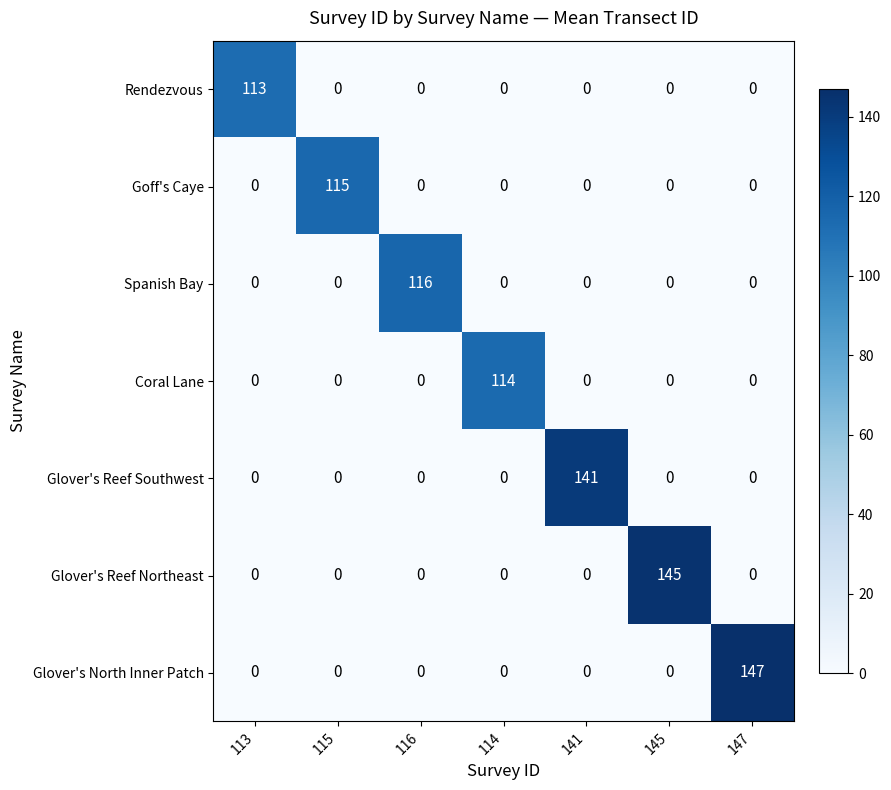

List the series in order of their peak value, lowest first.

Rendezvous, Coral Lane, Goff's Caye, Spanish Bay, Glover's Reef Southwest, Glover's Reef Northeast, Glover's North Inner Patch